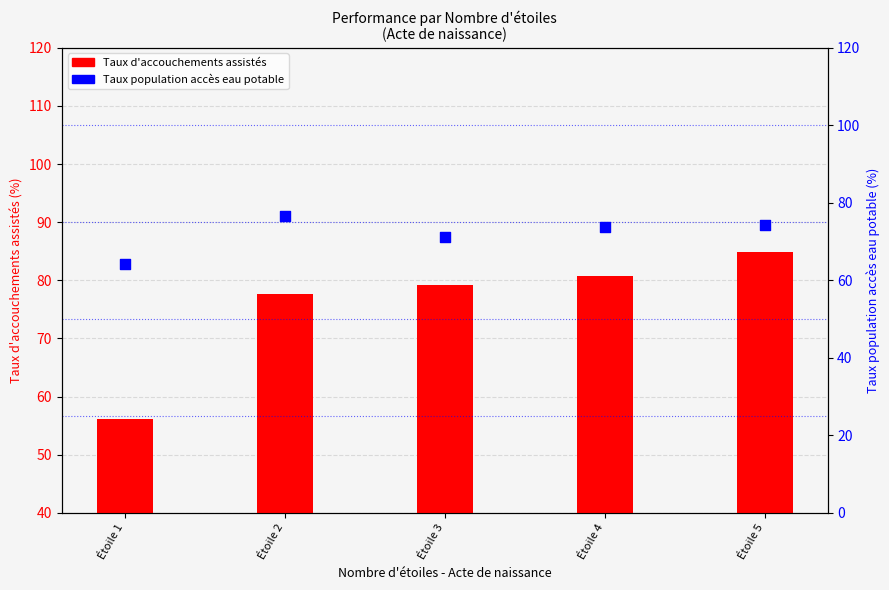

What are all the series names shown in the legend?

Taux d'accouchements assistés, Taux population accès eau potable